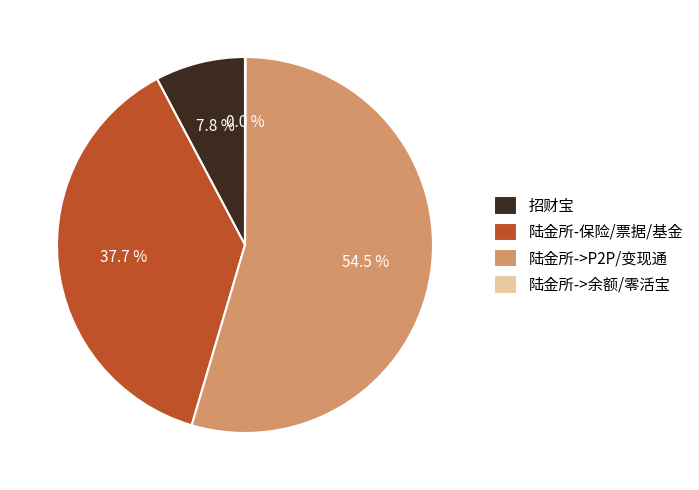

Is there any slice that represents more than half of the pie?

Yes